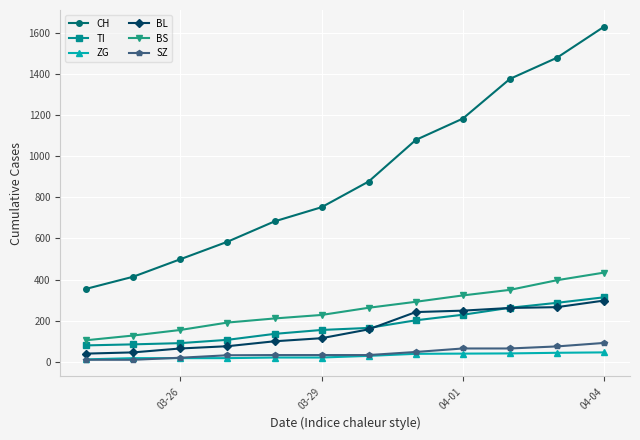

Count the number of categories in the chart.

12